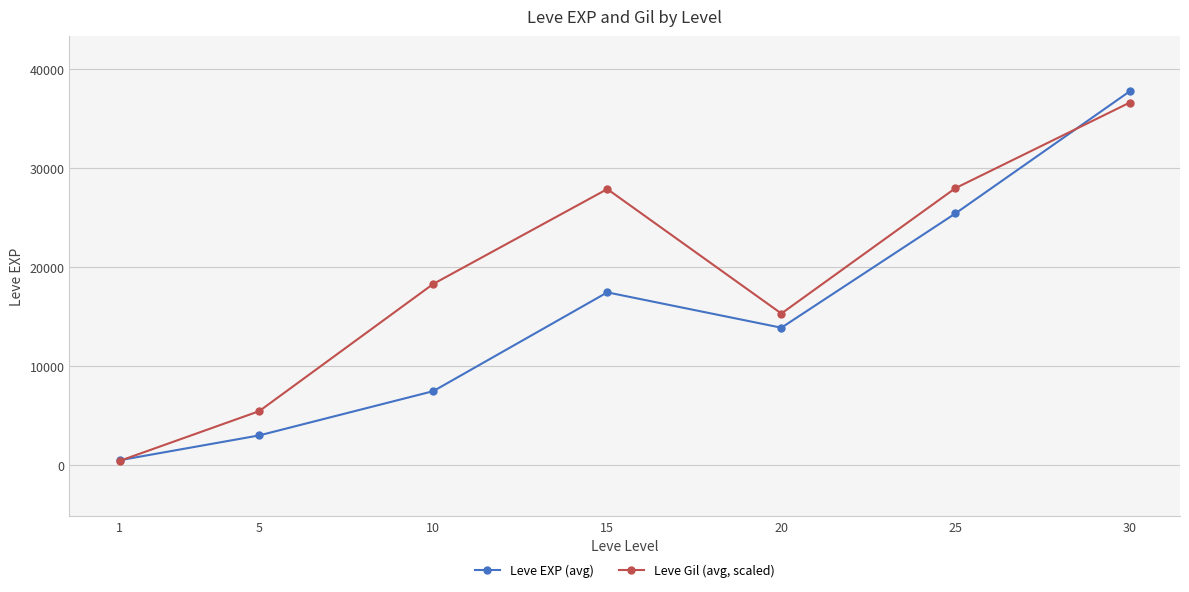

At which label does Leve Gil (avg, scaled) reach its peak?

30